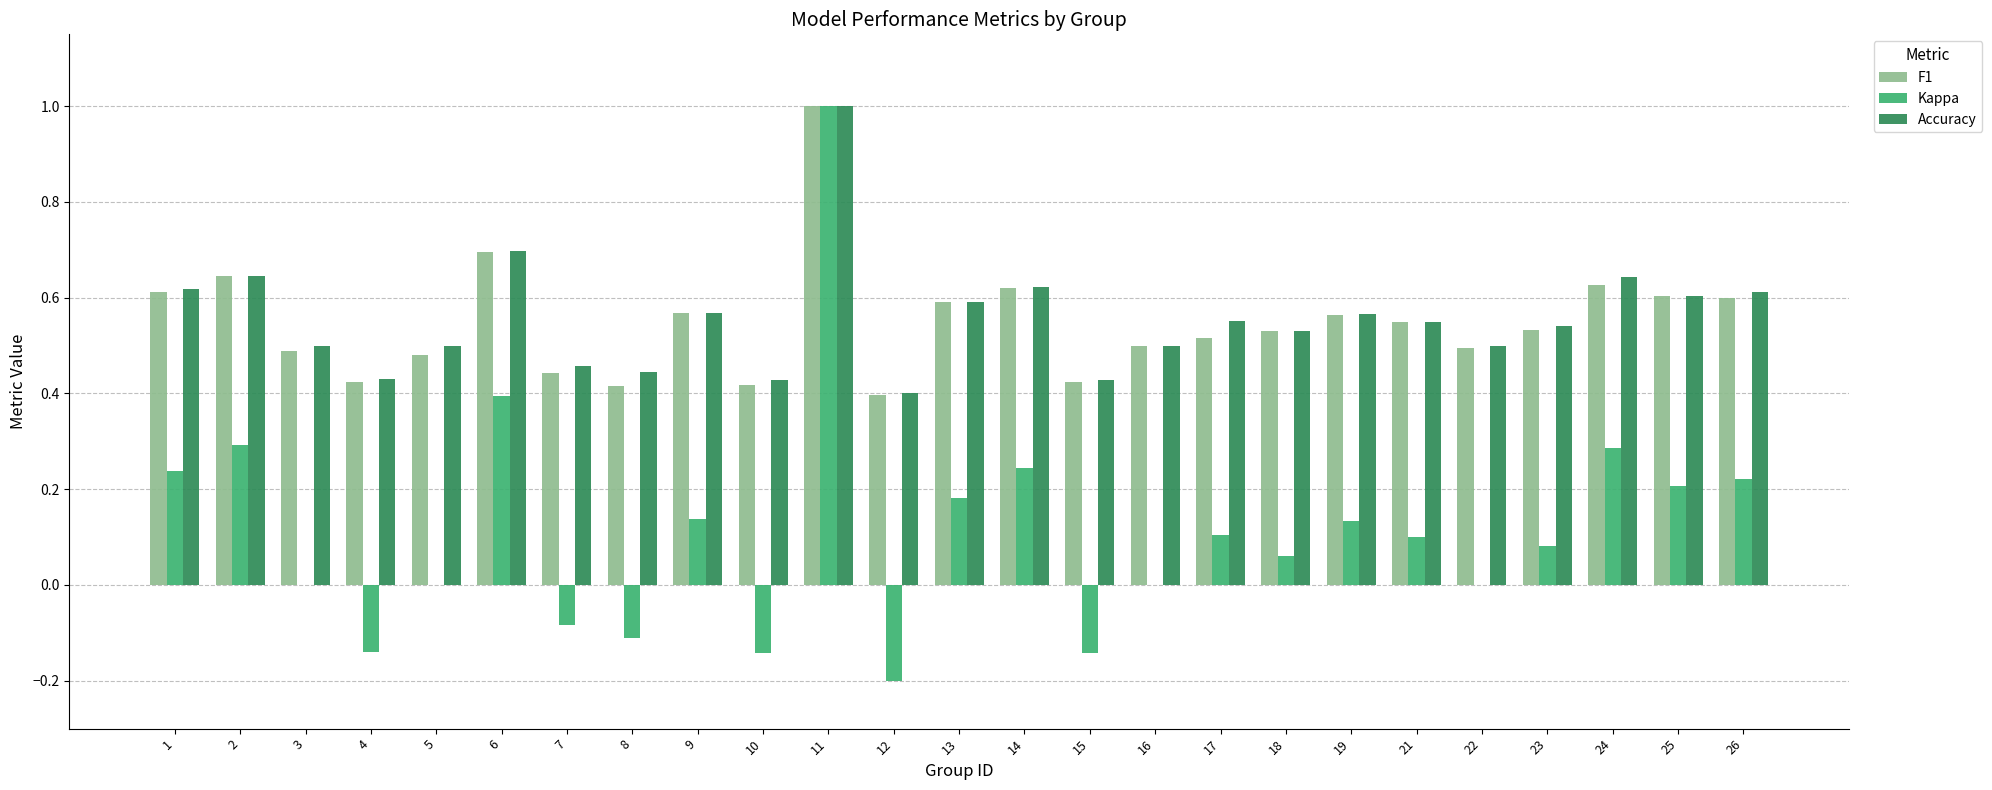

Which series changed the most between 7 and 13?

Kappa